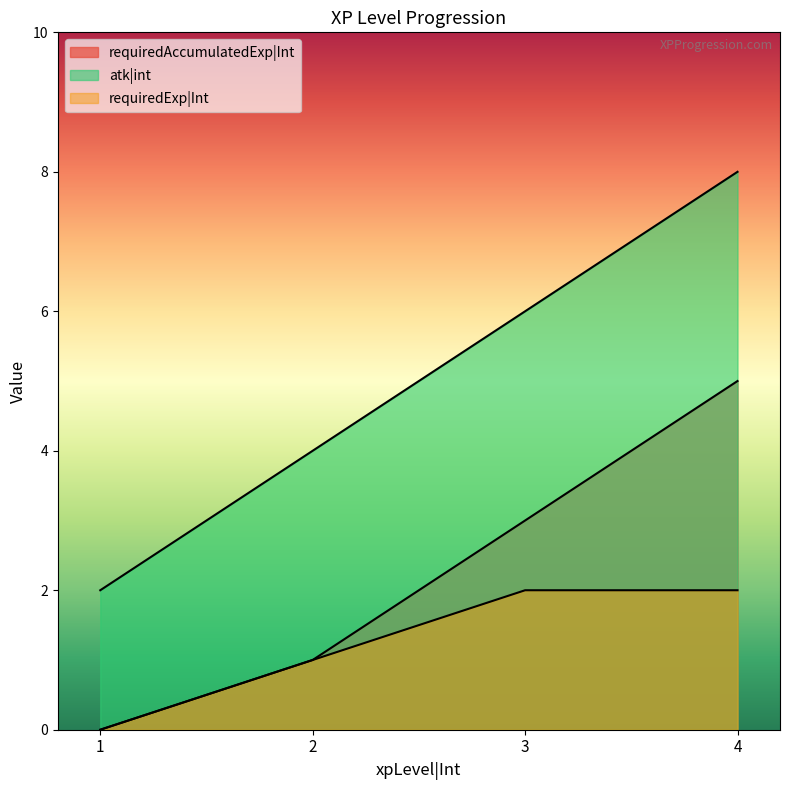

True or false: requiredAccumulatedExp|Int and requiredExp|Int cross at least once.

False